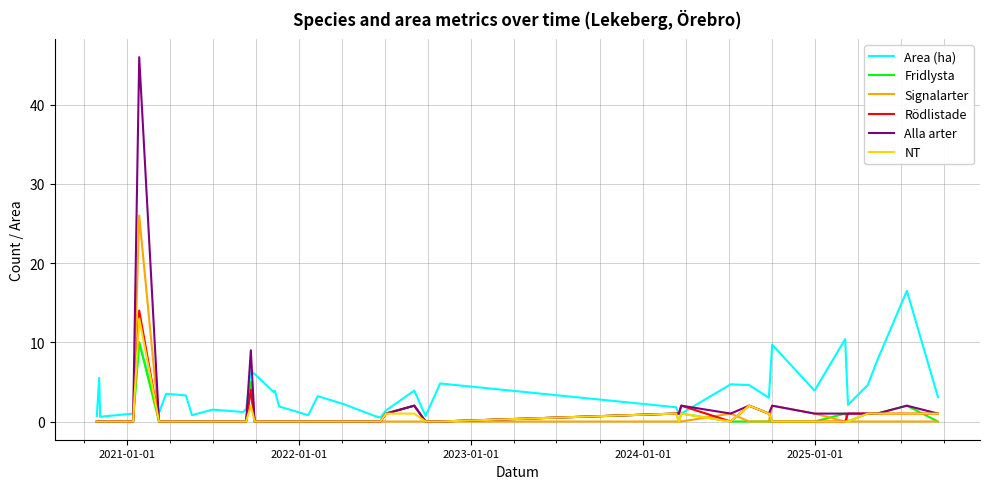

What is the highest value of the NT series?

13.0